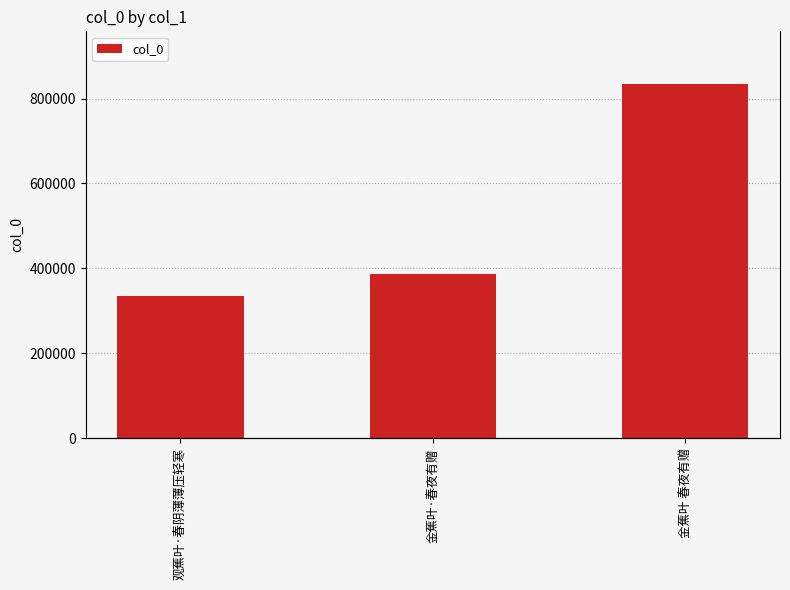

What is the change in value from 观蕉叶·春阴薄薄压轻寒 to 金蕉叶·春夜有赠?

+52161